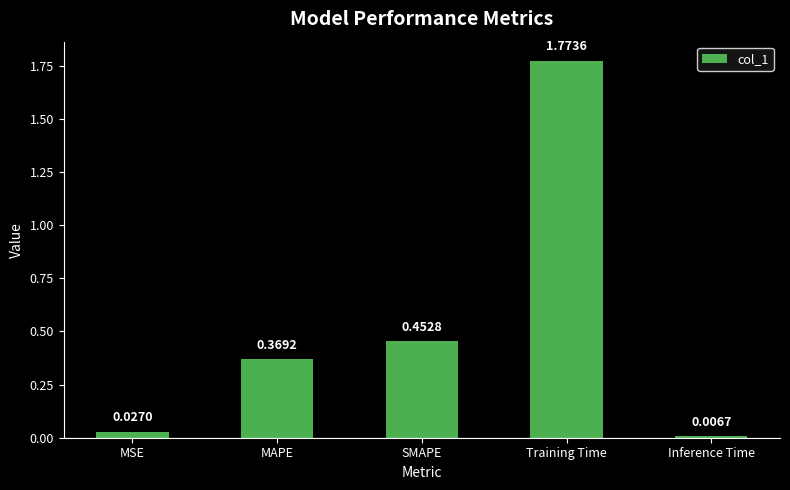

List the labels in order of value, smallest first.

Inference Time, MSE, MAPE, SMAPE, Training Time